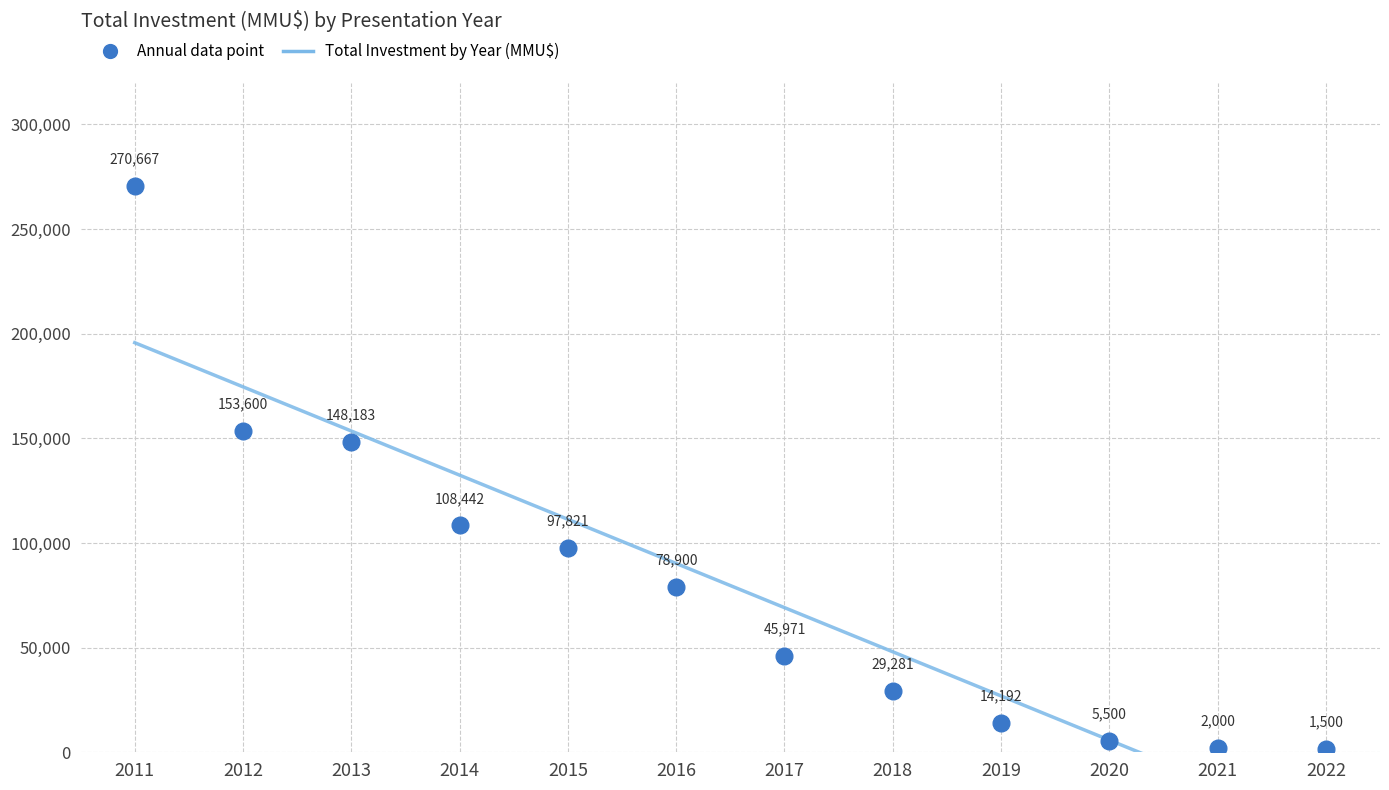

Is it true that the value at 2012 is 61812?

False